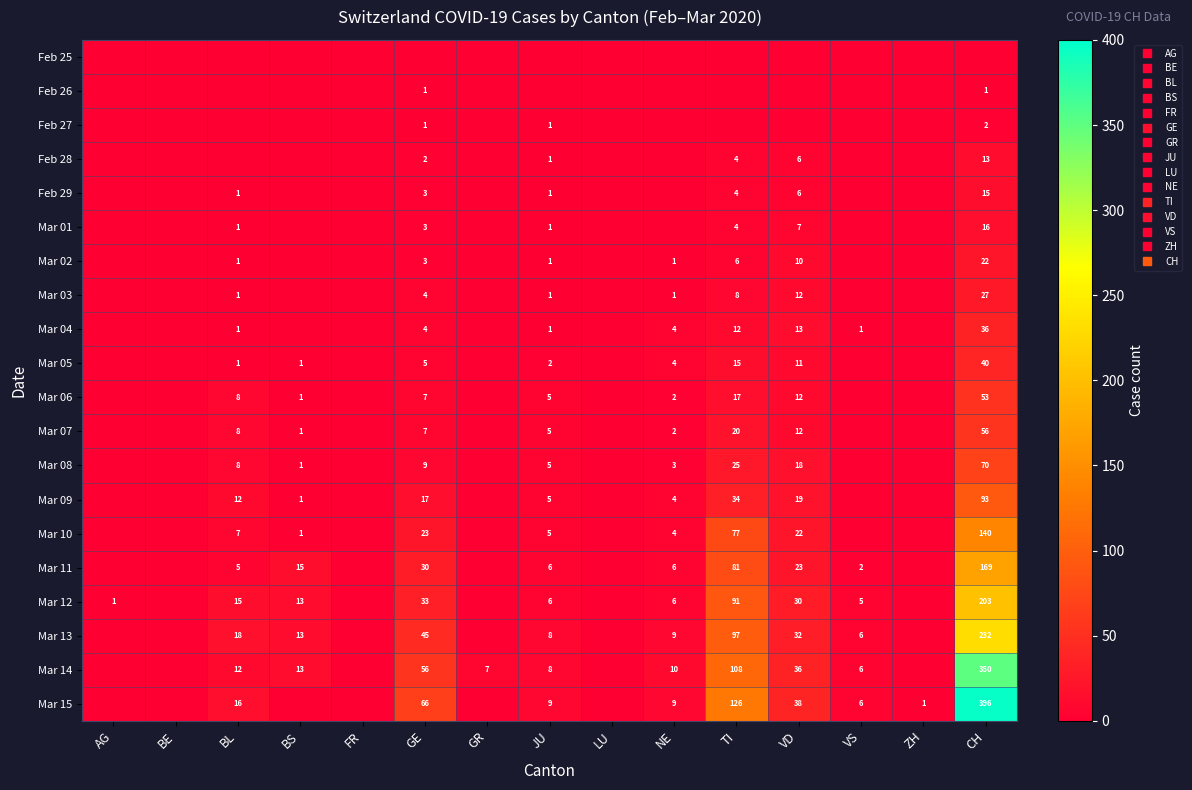

What is the difference between the maximum and minimum values in the Mar 08 series?

70